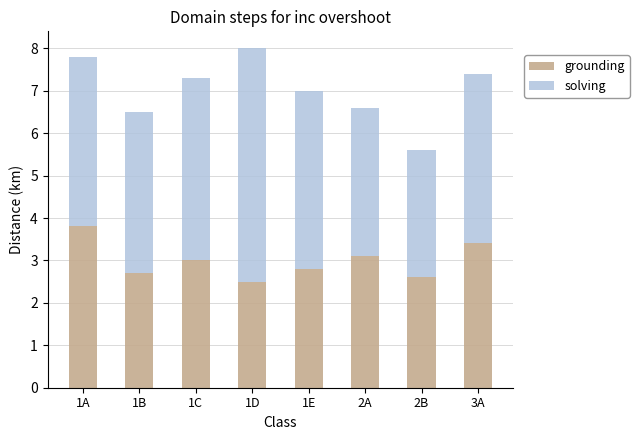

What value does the grounding series have at 1B?

2.7